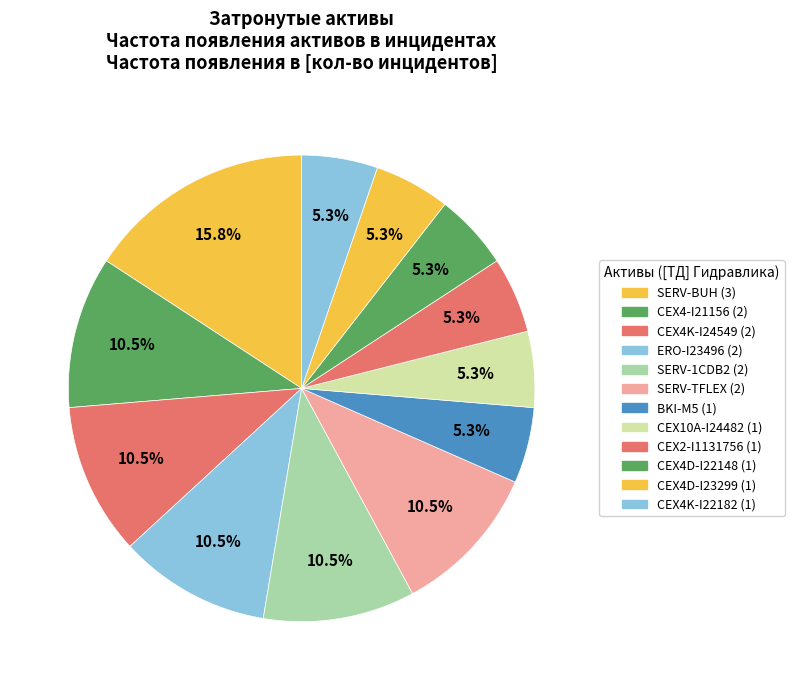

To the nearest percent, what is the difference between the largest and smallest slice percentages?

11%